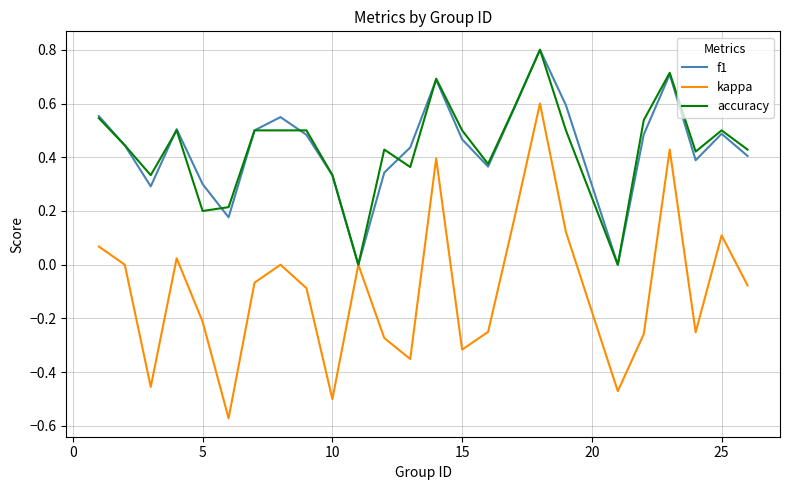

How many f1 values are between 0 and 1?

25